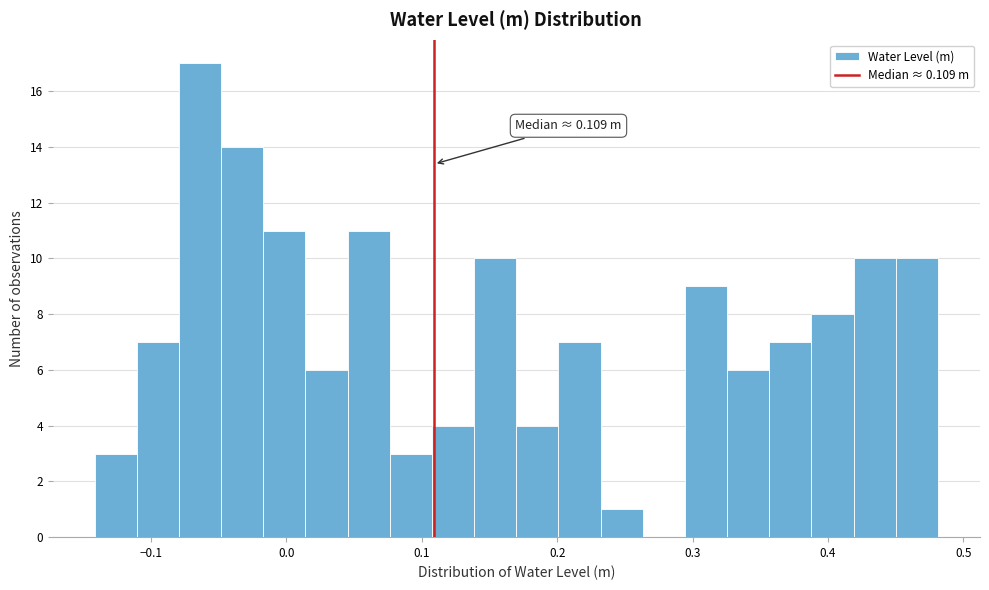

Read against the x-axis, roughly where is the centre of the tallest bar?

-0.06